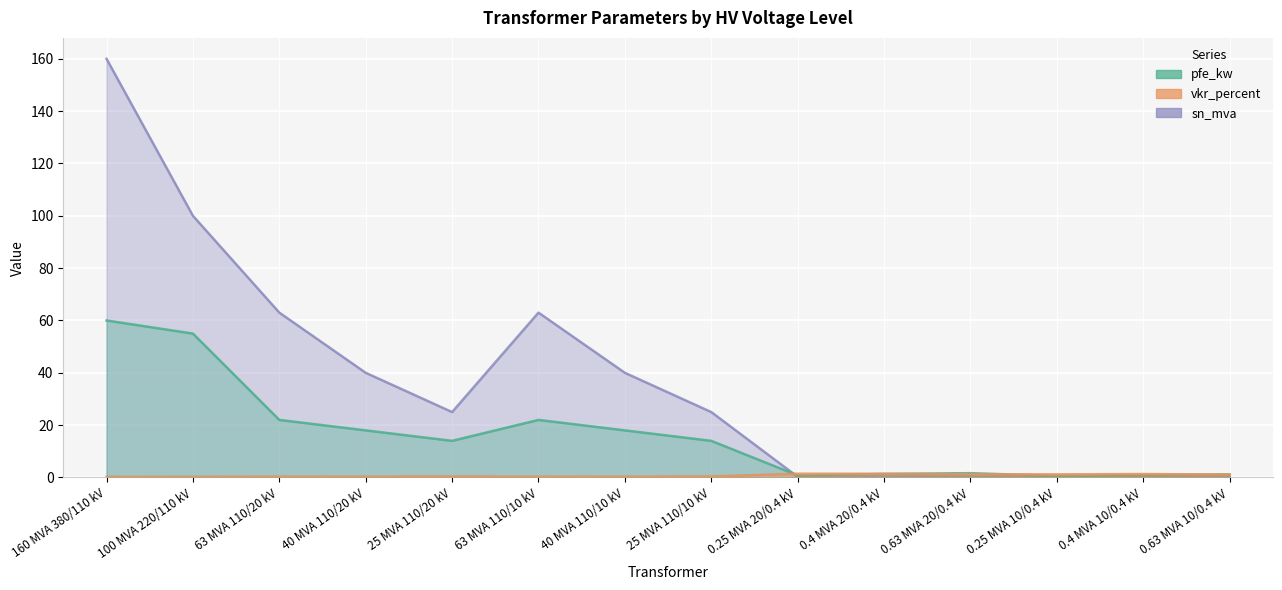

At which label does pfe_kw reach its peak?

160 MVA 380/110 kV